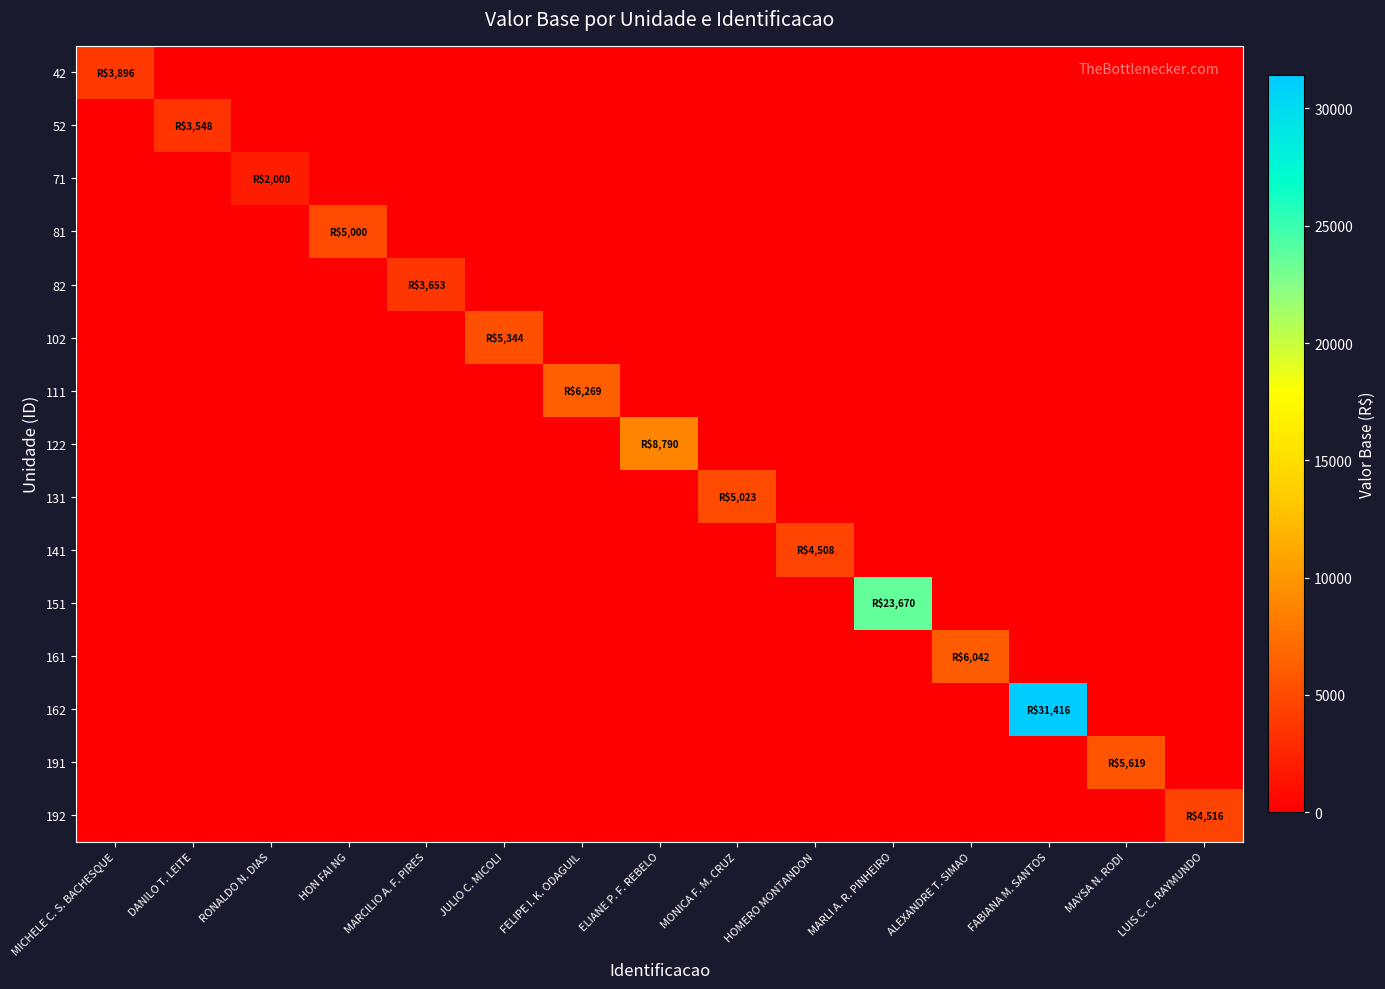

List the series in order of their peak value, highest first.

162, 151, 122, 111, 161, 191, 102, 131, 81, 192, 141, 42, 82, 52, 71